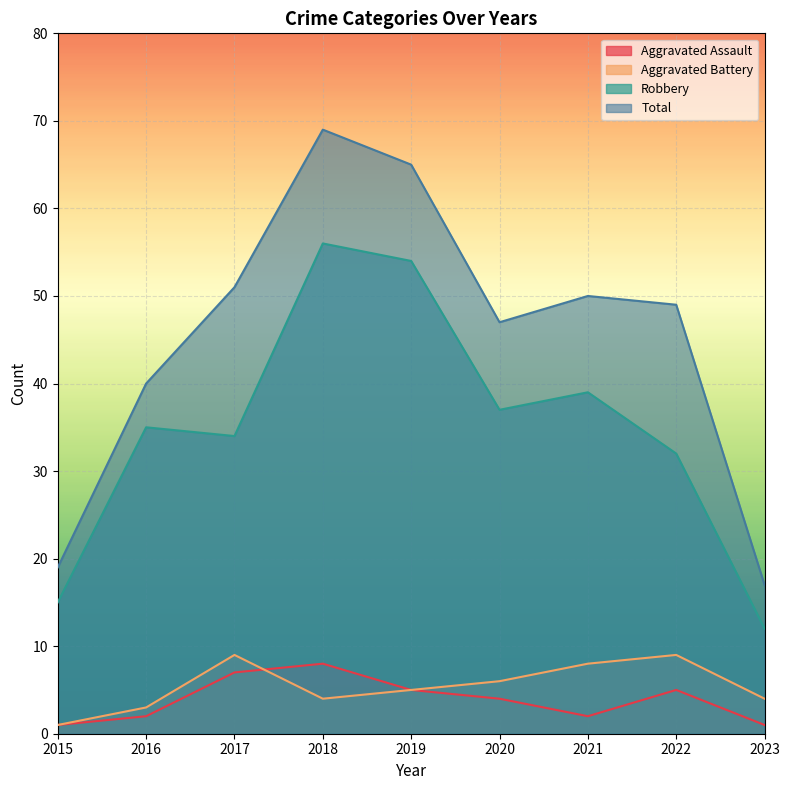

Between 2022 and 2020, which is larger?

2022